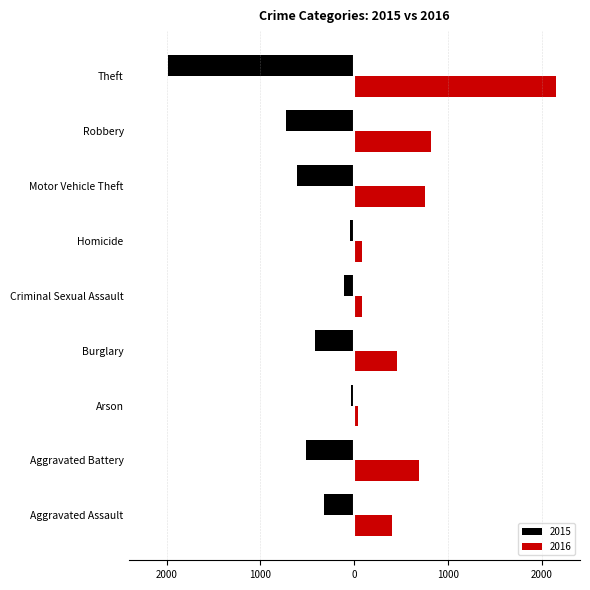

What is the label of the 4th bar from the right?

Homicide